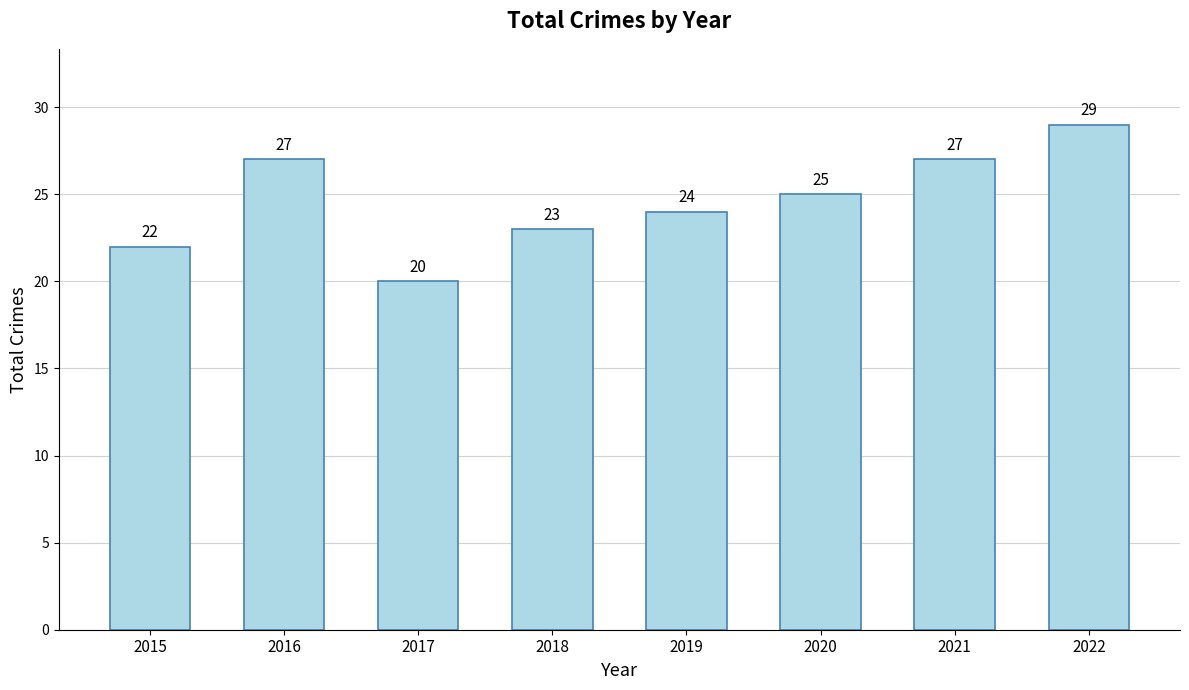

How many categories are shown in the chart?

8